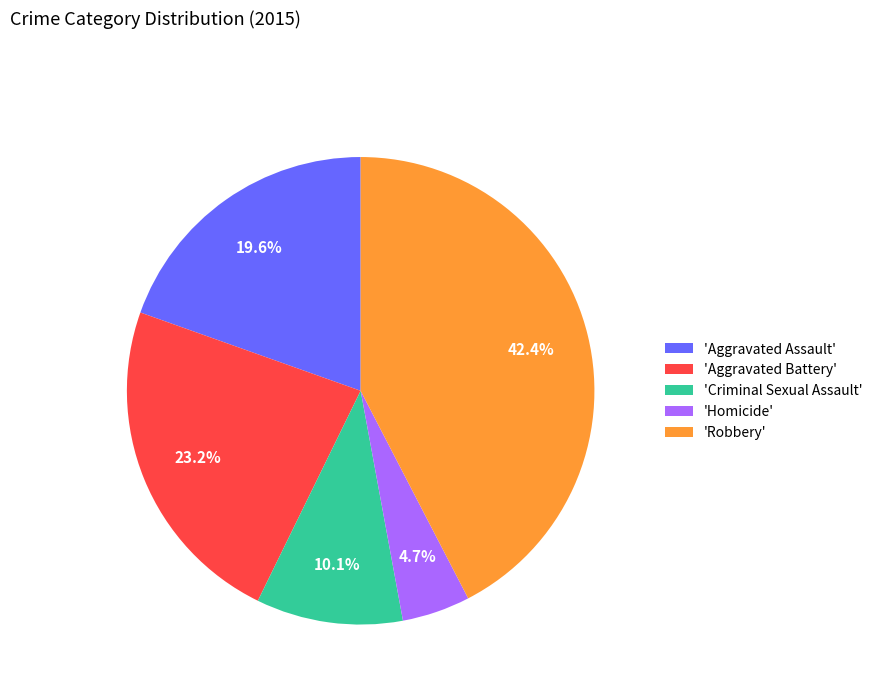

Do 'Criminal Sexual Assault' and 'Robbery' together represent more than half of the pie?

Yes